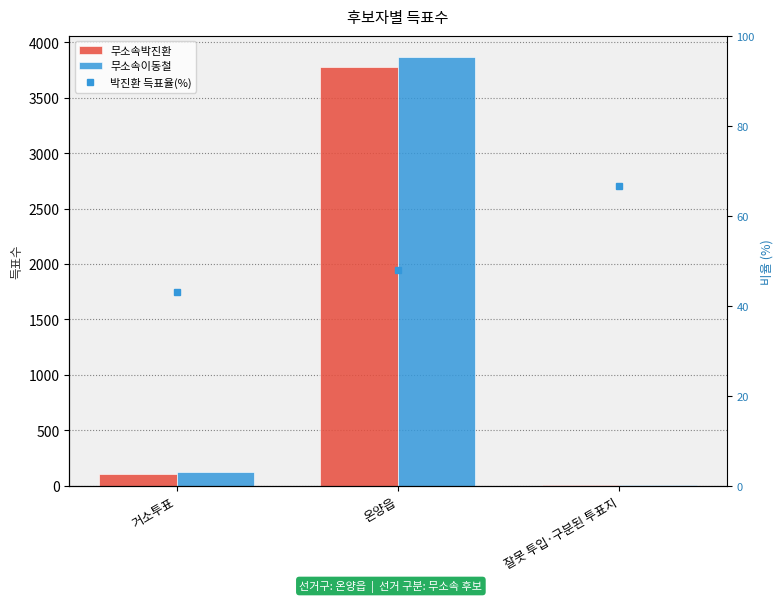

Reading left to right, transcribe all the data shown in this chart.

무소속박진환: 거소투표=103	온양읍=3777	잘못 투입·구분된 투표지=4
무소속이동철: 거소투표=124	온양읍=3865	잘못 투입·구분된 투표지=2